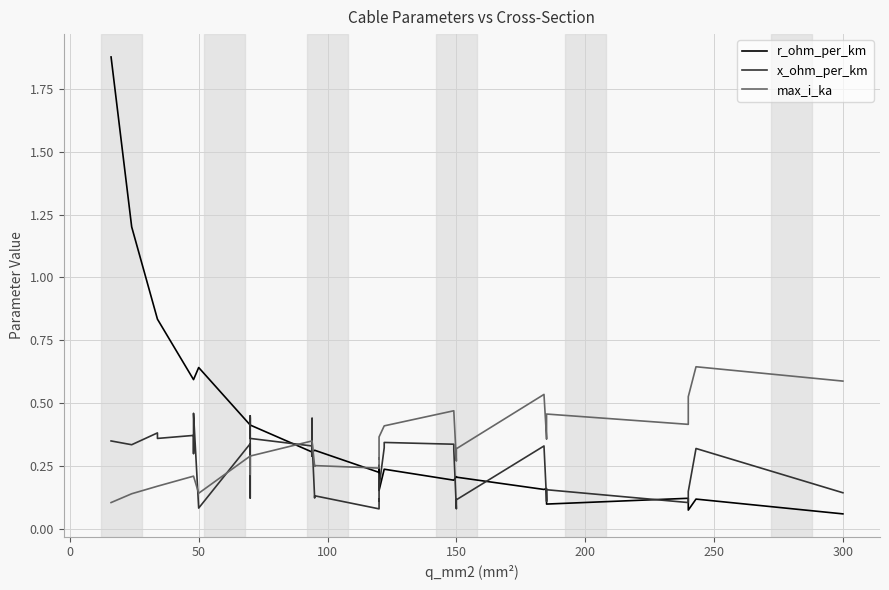

Which series ends up on top after the final intersection of r_ohm_per_km and max_i_ka?

max_i_ka